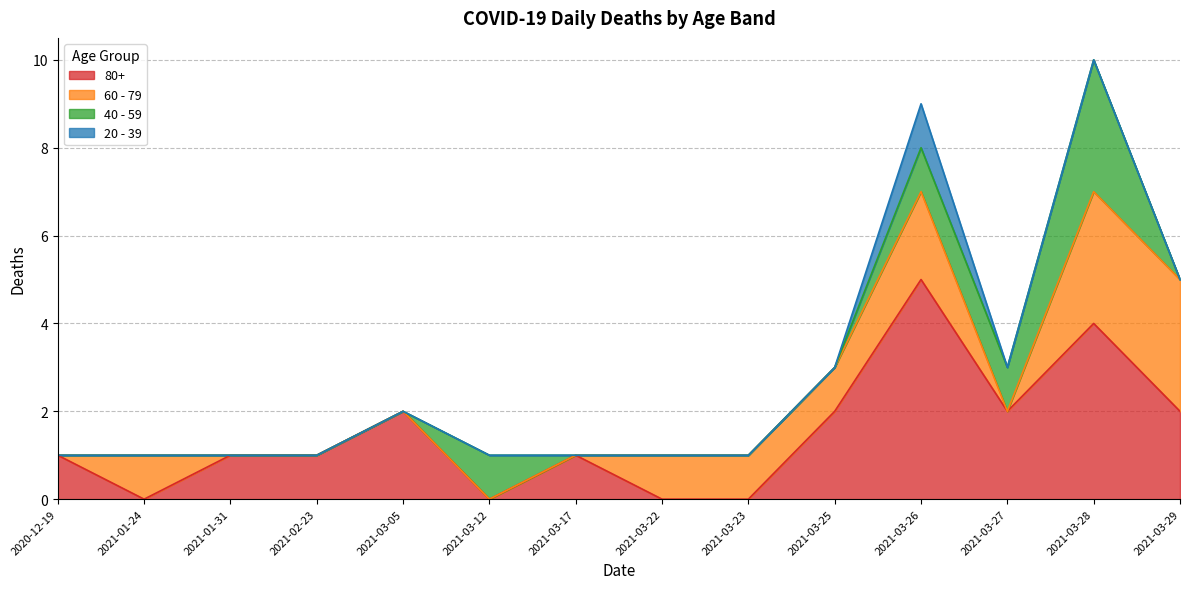

True or false: 20 - 39 and 80+ intersect in this chart.

False